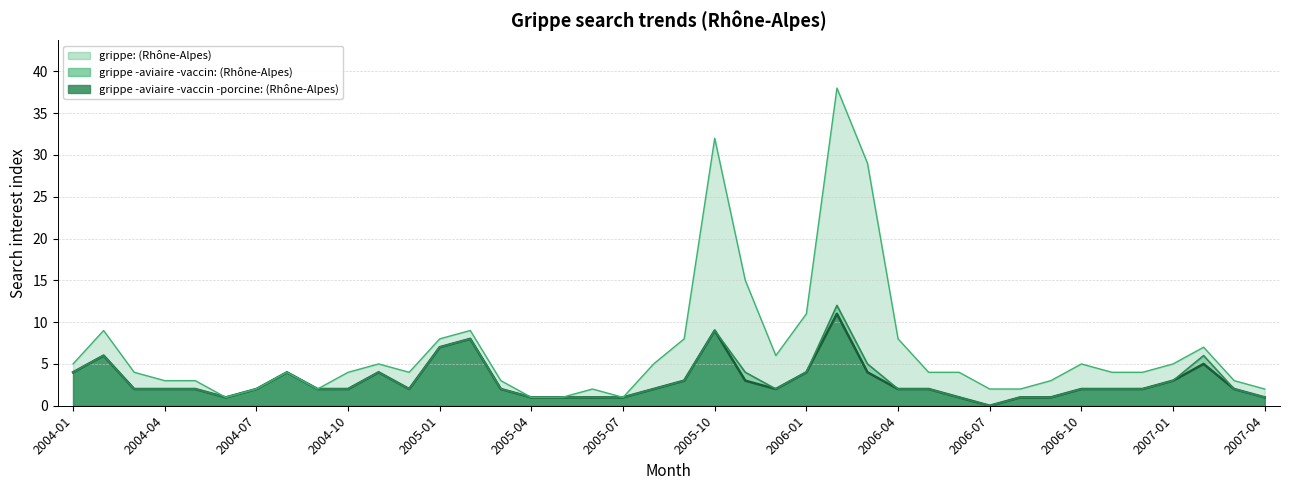

Where does the grippe: (Rhône-Alpes) series first go above 4?

2004-01